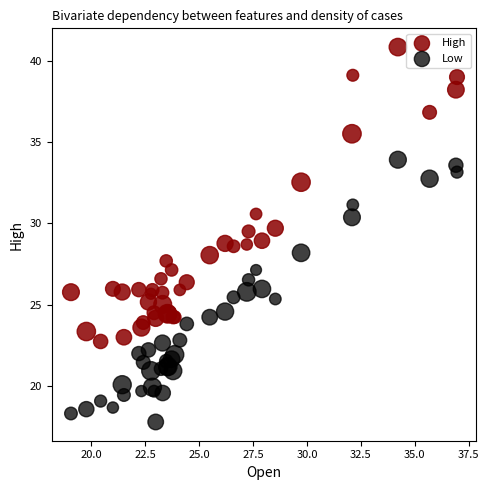

Which series reaches the minimum Y coordinate?

Low